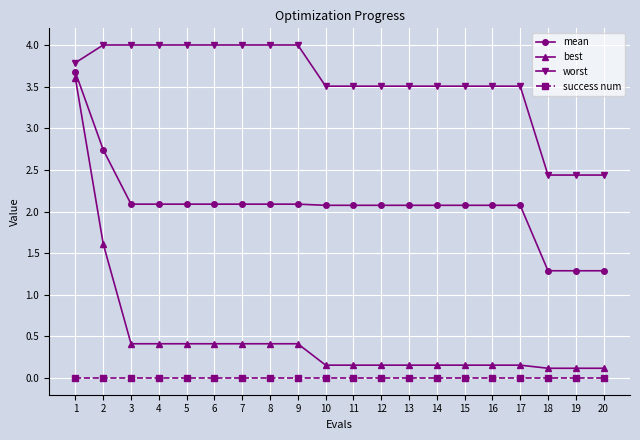

What is the sum of the mean values at 14 and 8?

4.2